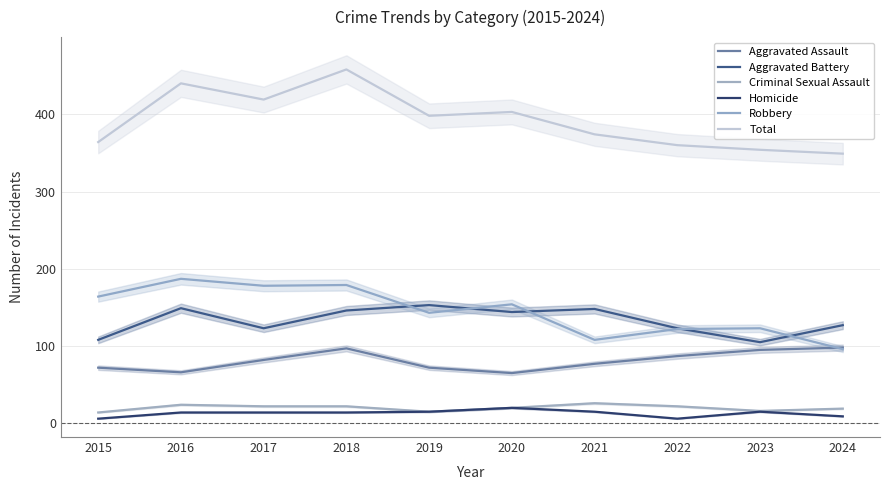

How many categories are shown in the chart?

10